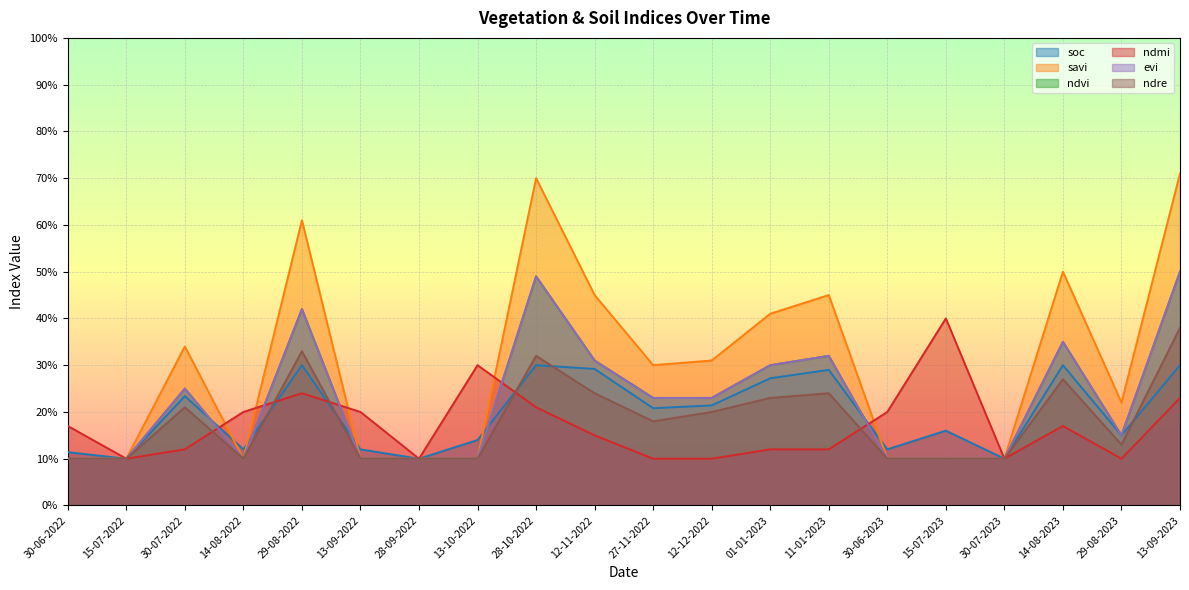

Does the chart display data point markers on the line(s)?

No